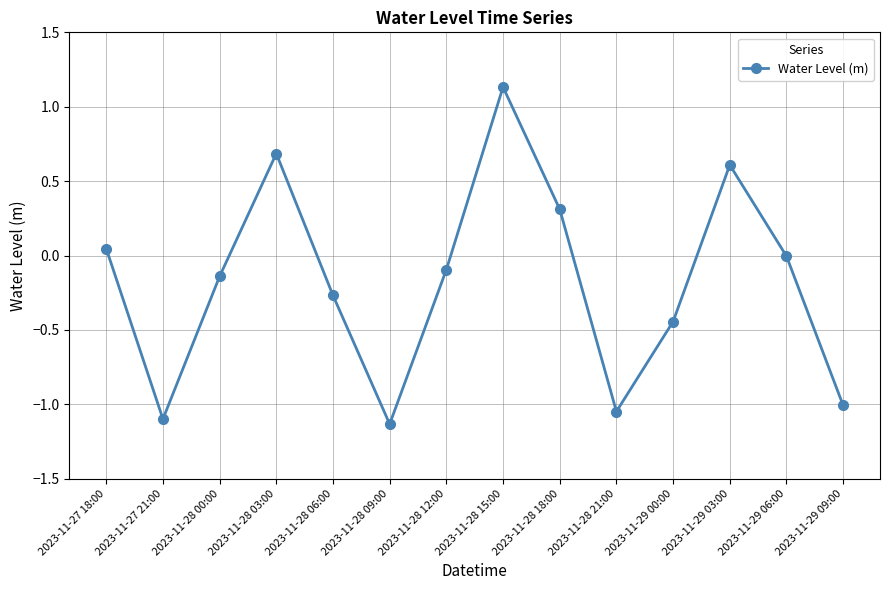

How many series are shown in this chart?

1